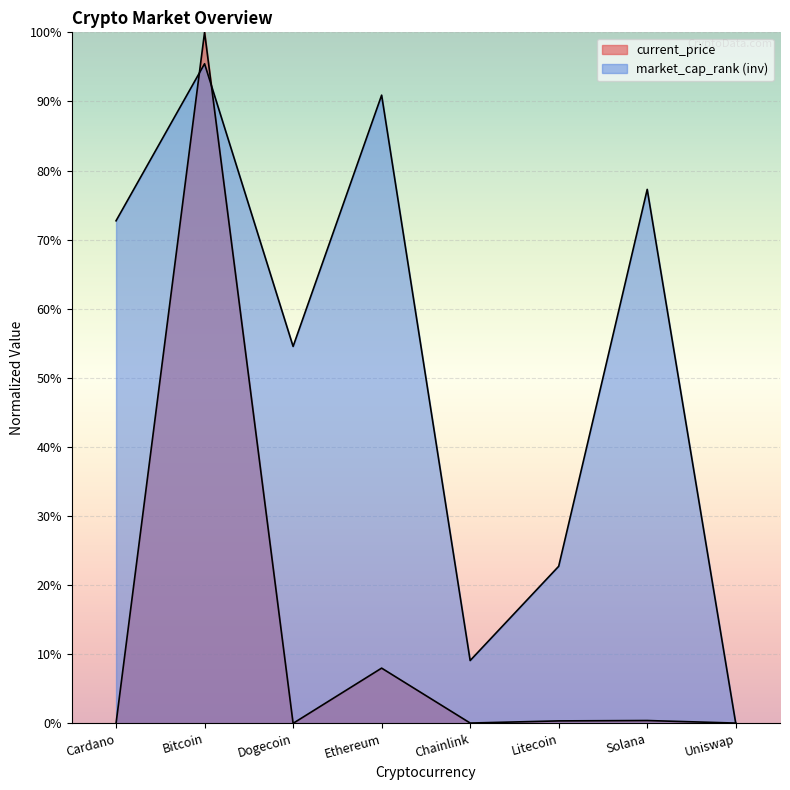

How many interior local peaks does the current_price series have?

3